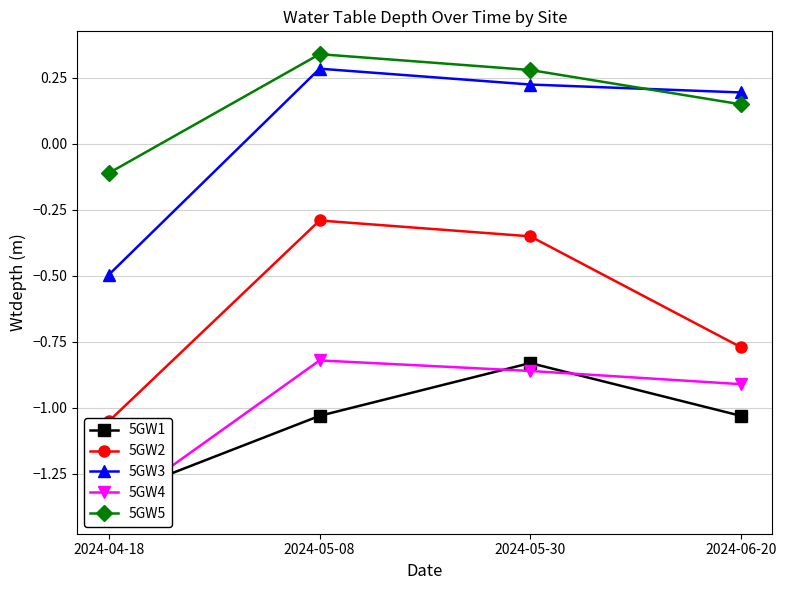

List the labels in order of 5GW5 value, smallest first.

2024-04-18, 2024-06-20, 2024-05-30, 2024-05-08